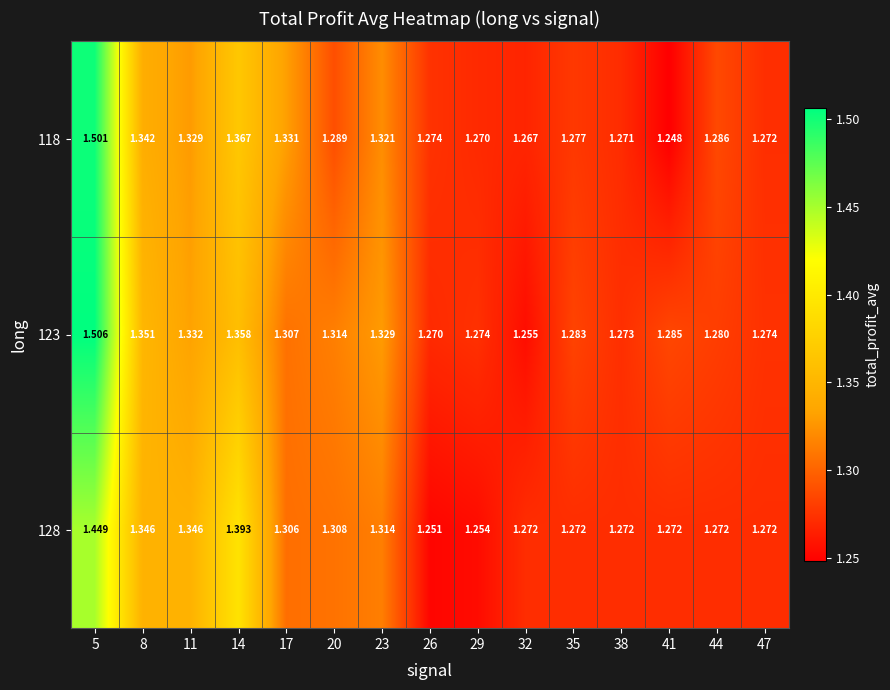

Is the value of 123 at 23 greater than the value of 118 at 5?

No